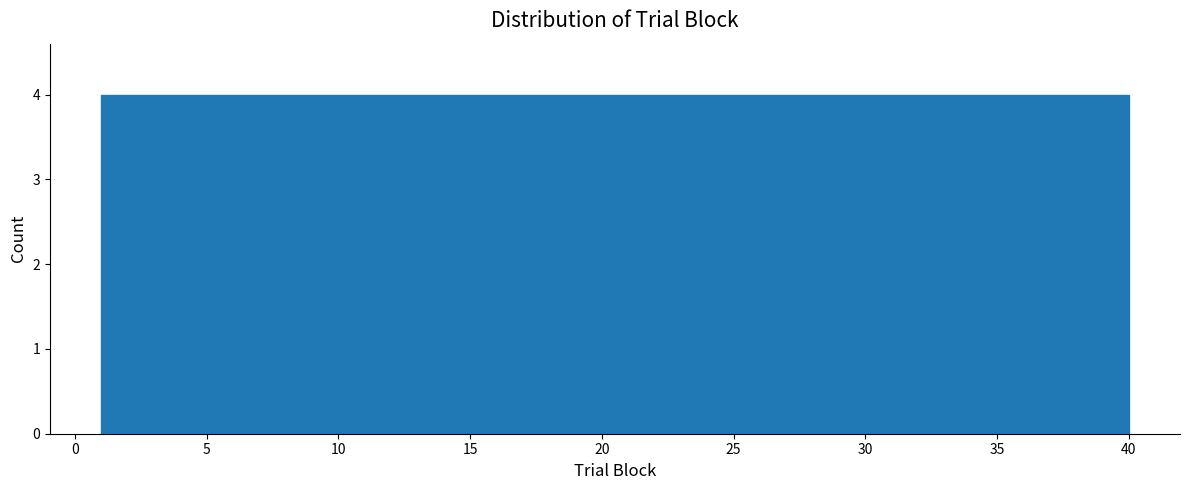

Reading left to right, transcribe this chart: for each bar, give the range it covers on the x-axis and its height. Neither the bar edges nor the heights are printed on the chart, so give them approximately, as read against the axes.

1.0 to 4.9: 4
4.9 to 8.8: 4
8.8 to 12.7: 4
12.7 to 16.6: 4
16.6 to 20.5: 4
20.5 to 24.4: 4
24.4 to 28.3: 4
28.3 to 32.2: 4
32.2 to 36.1: 4
36.1 to 40.0: 4